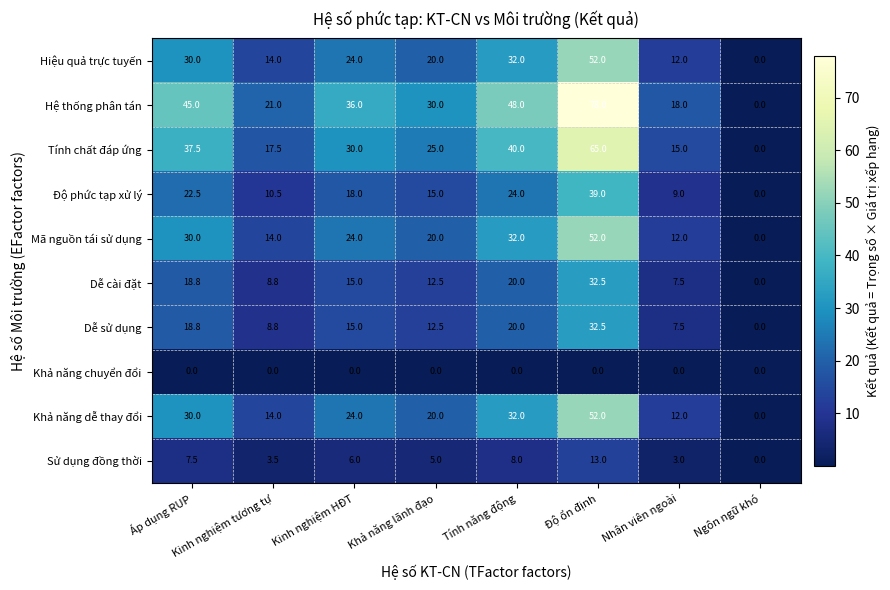

What is the sum of the Tính chất đáp ứng values at Kinh nghiệm tương tự and Áp dụng RUP?

55.0